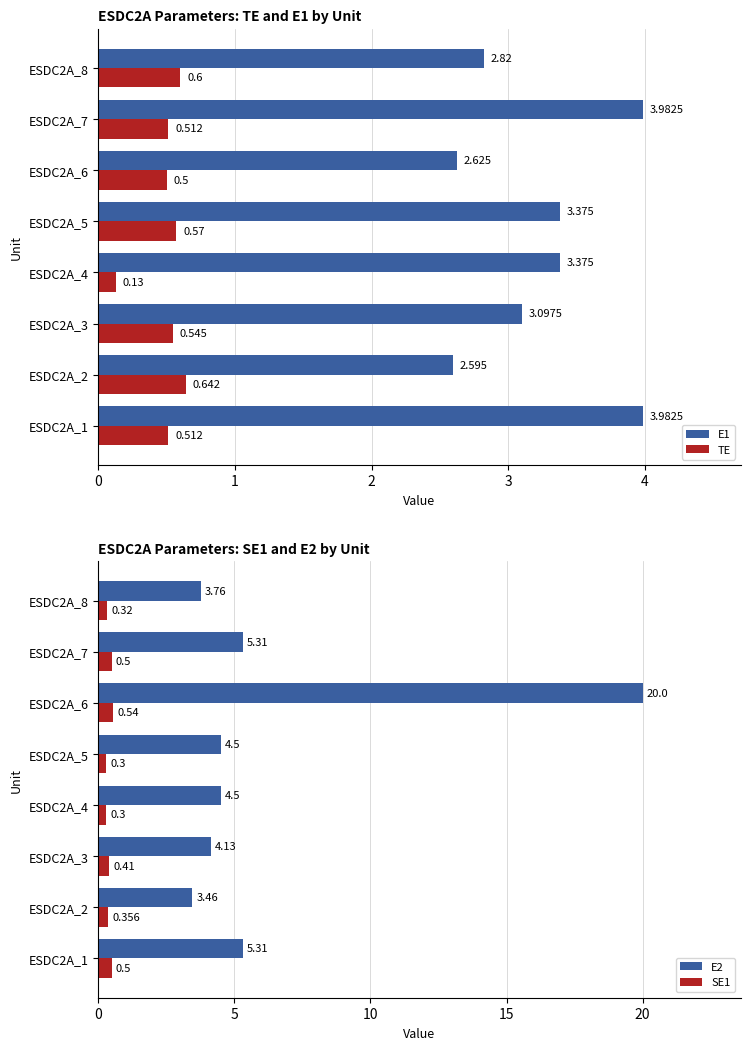

What are all the series names shown in the legend?

E1, TE, E2, SE1